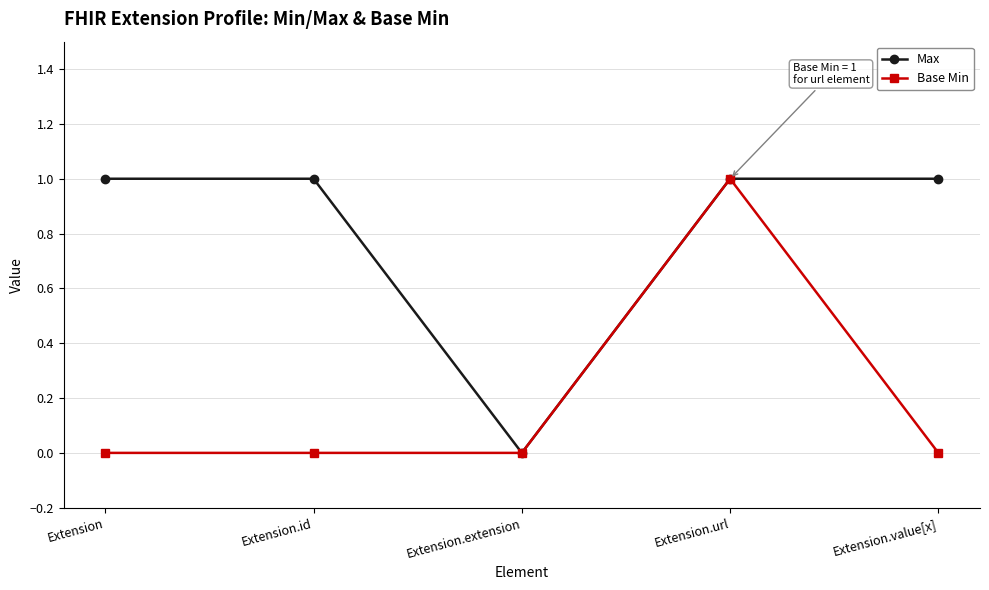

True or false: Base Min has a value of 0 at Extension.id.

True